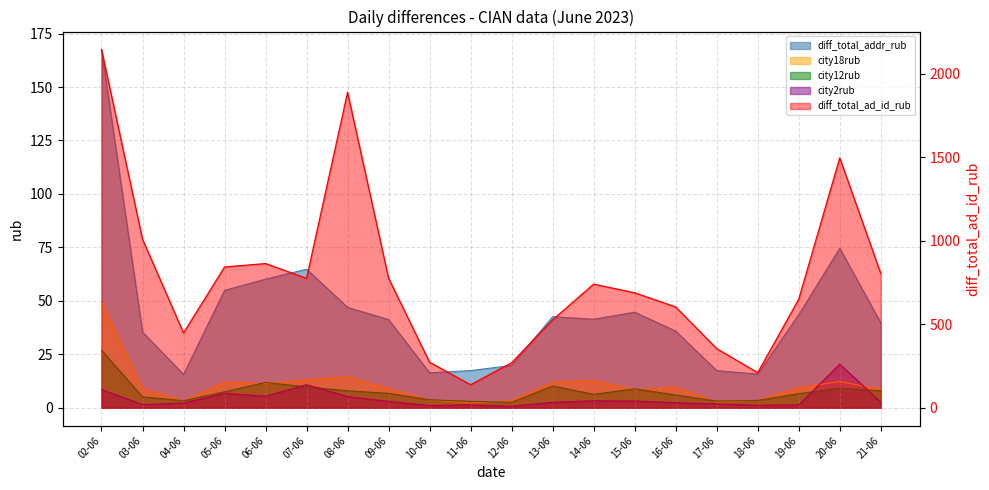

At which label is diff_total_addr_rub closest to 91?

20-06